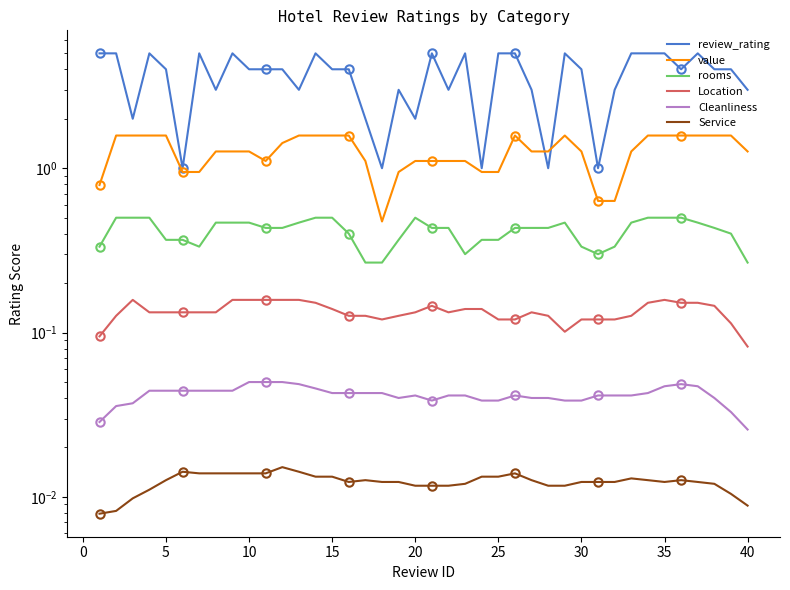

List the series in order of their peak value, highest first.

review_rating, value, rooms, Location, Cleanliness, Service